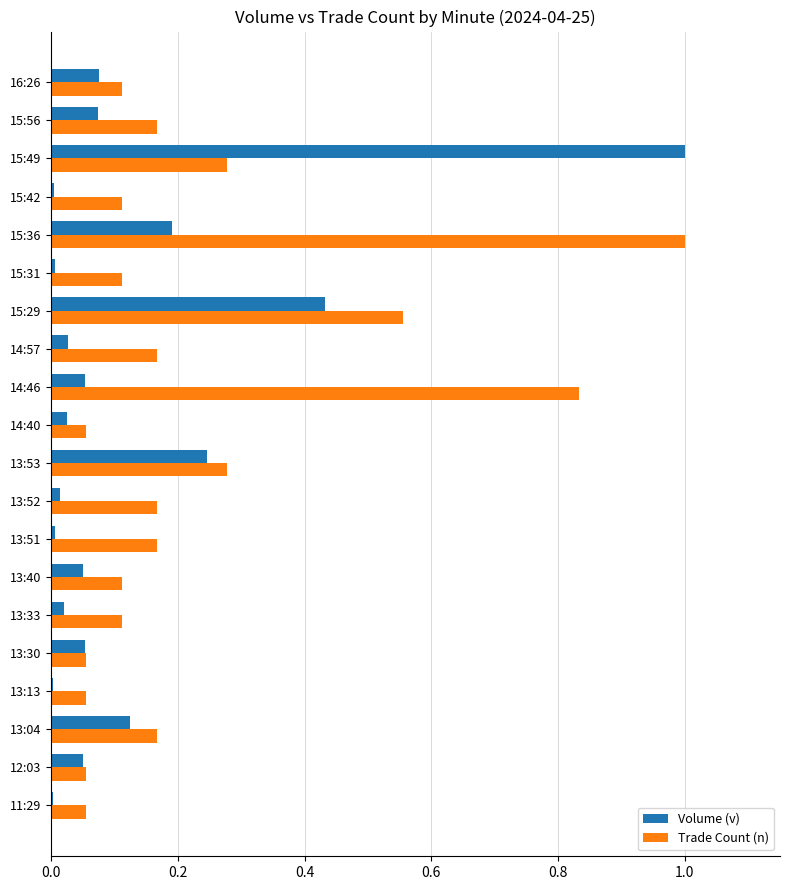

The Trade Count (n) series shows 0.1 at 13:04. True or false?

False